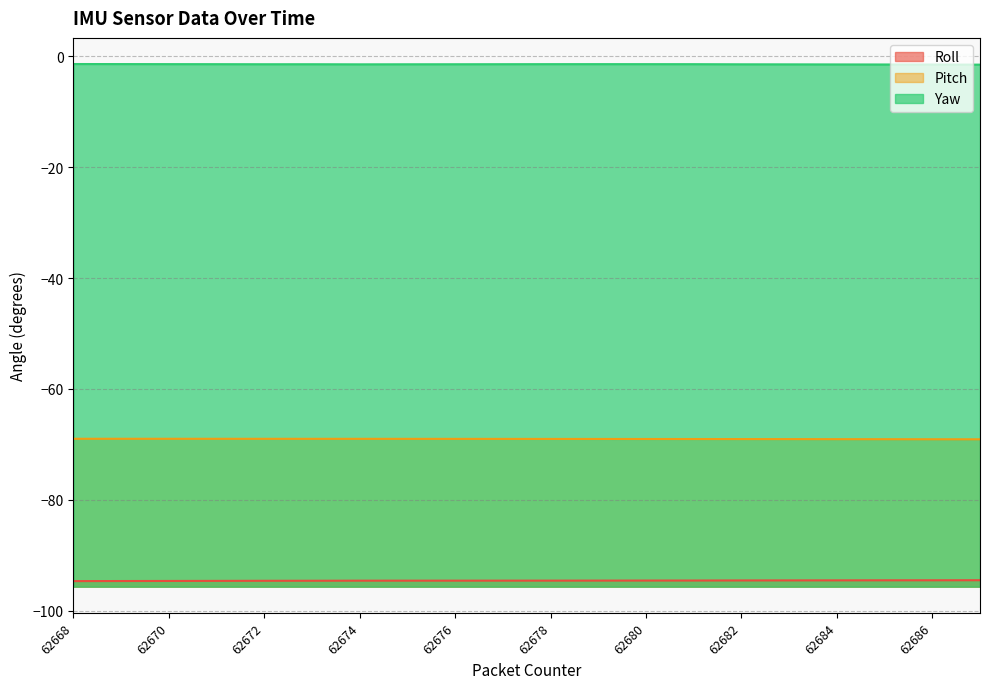

Is the value of Pitch at 62678 greater than the value of Yaw at 62683?

No